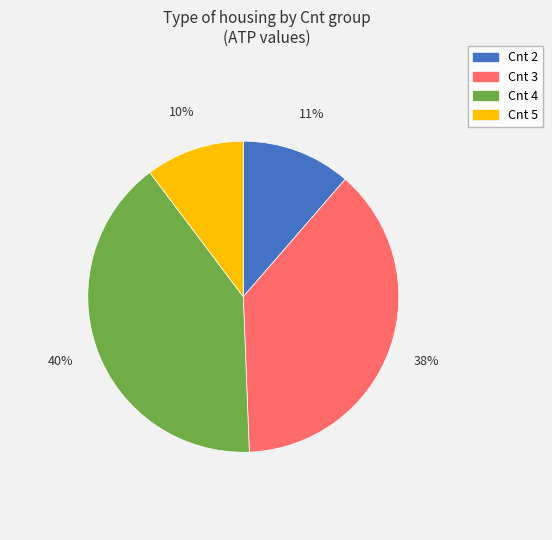

Is there a majority slice in this chart?

No